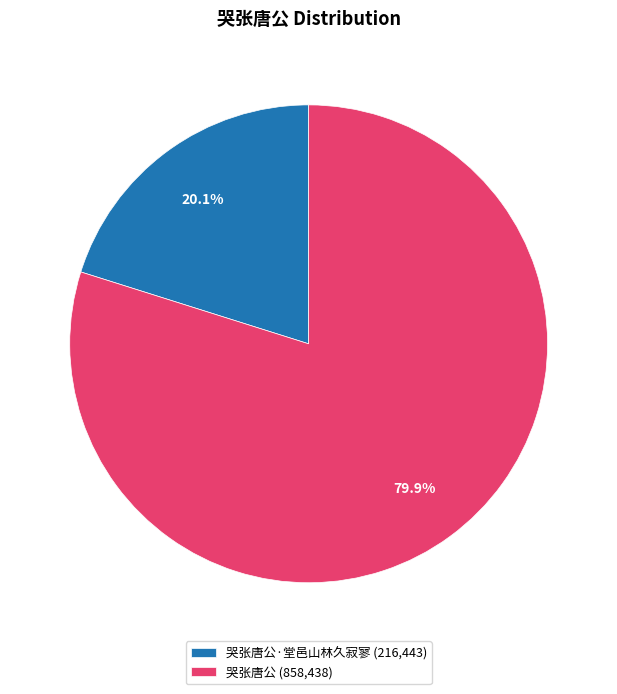

Count the number of slices in the pie.

2